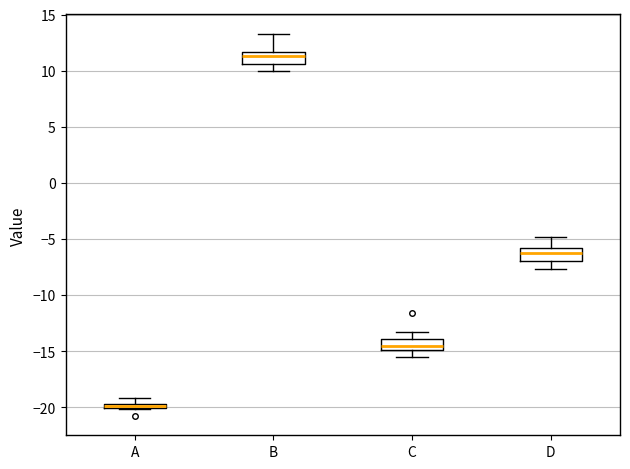

Which box's median line is the highest?

B